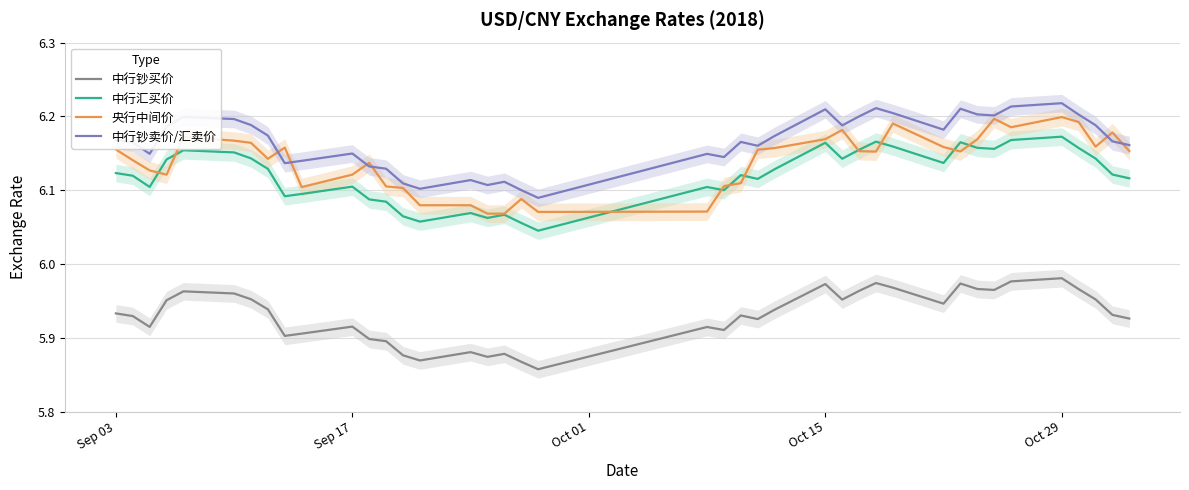

True or false: 中行汇买价 has a value of 6.1 at Sep 17.

True